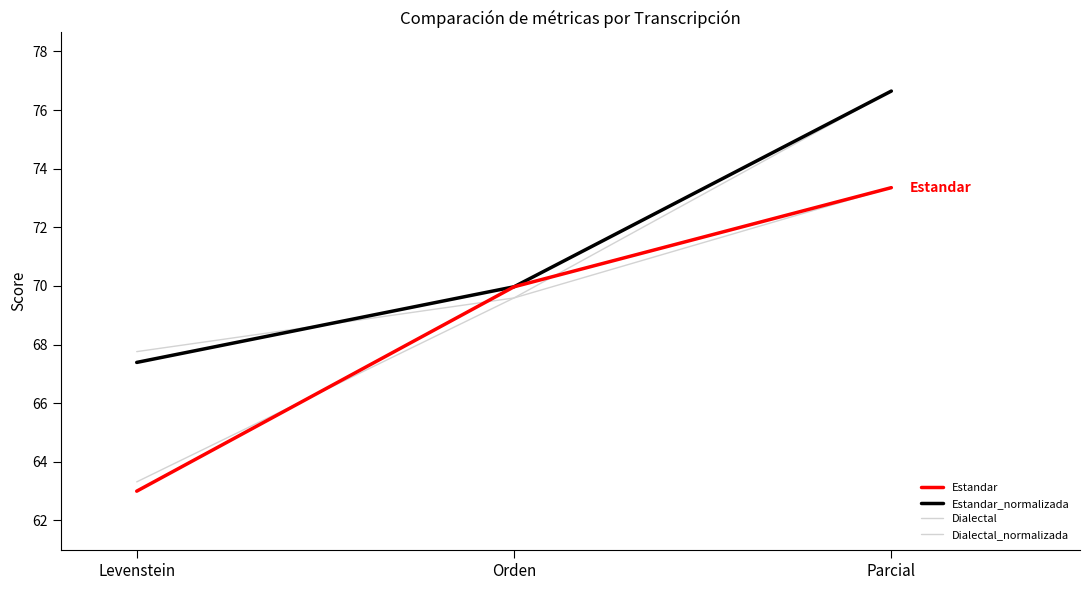

Reading left to right, what are all the values shown in this chart?

Estandar: 63.0	70.0	73.4
Estandar_normalizada: 67.4	70.0	76.6
Dialectal: 63.3	69.6	73.4
Dialectal_normalizada: 67.8	69.6	76.6